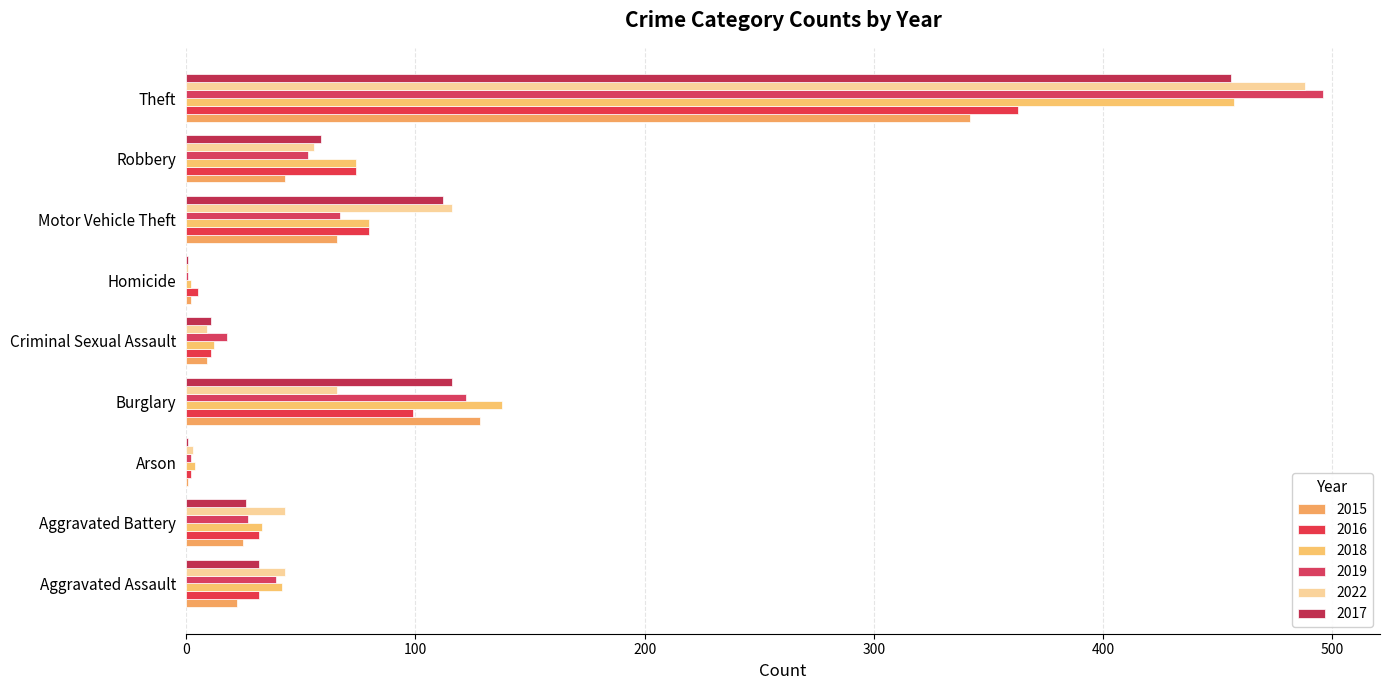

The value of 2017 at Aggravated Battery is 39. True or false?

False